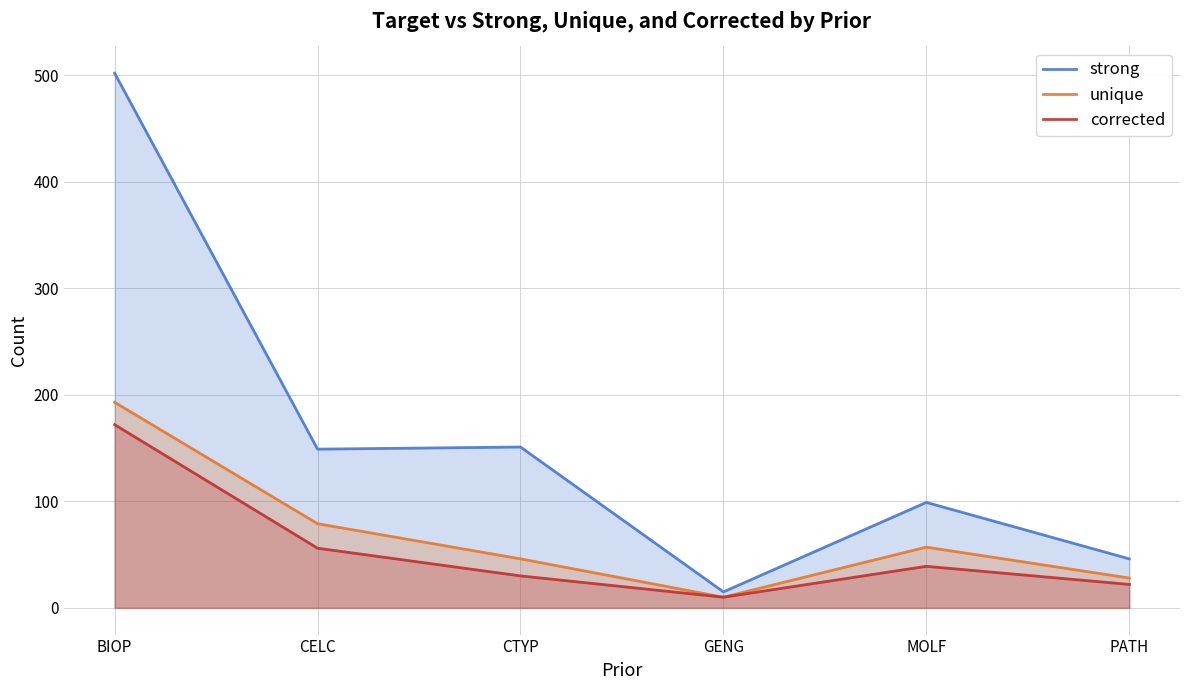

True or false: strong and corrected cross at least once.

False